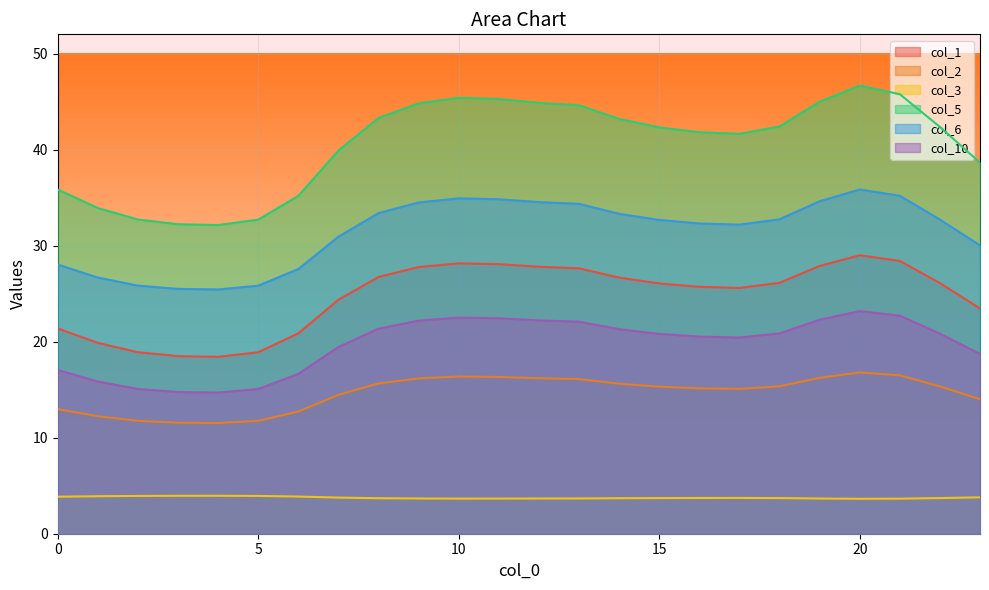

At which category does col_2 reach its first local valley?

4